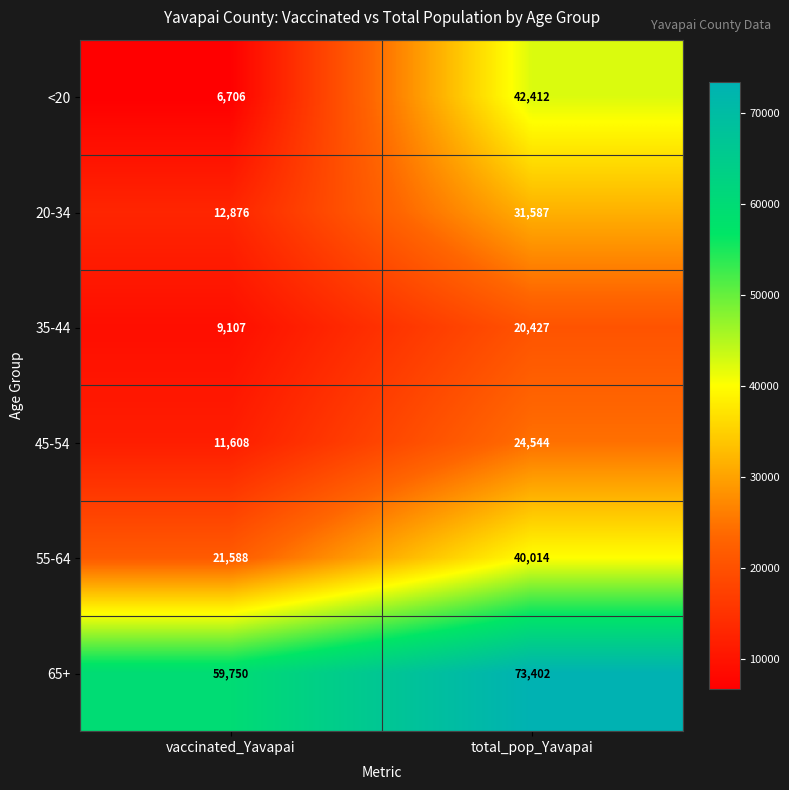

Rank the series at vaccinated_Yavapai from lowest to highest value.

<20, 35-44, 45-54, 20-34, 55-64, 65+